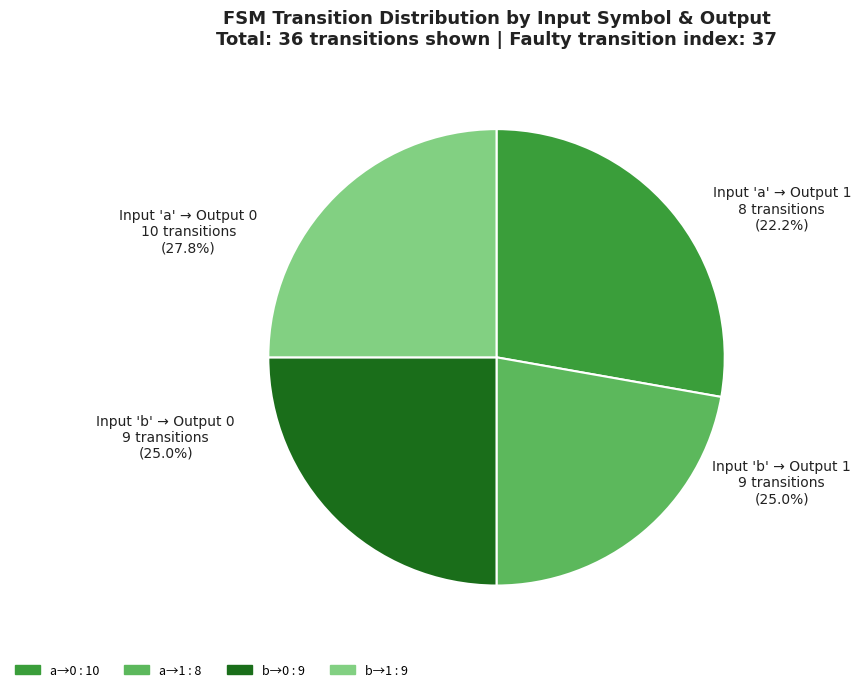

Is there a majority slice in this chart?

No